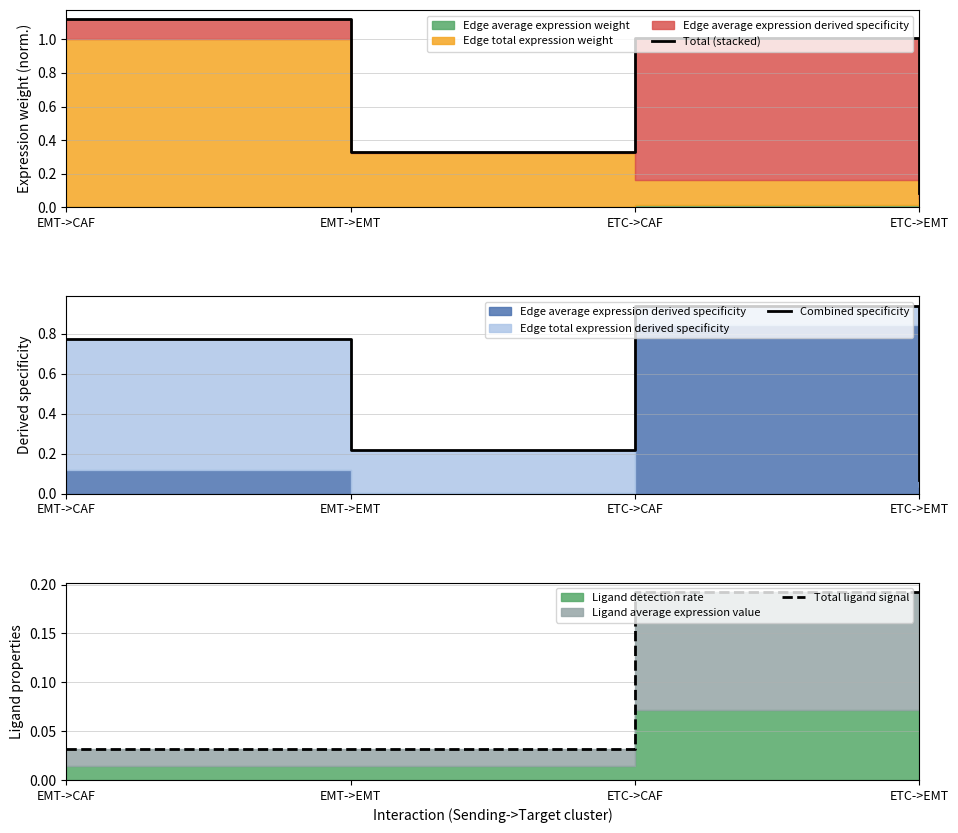

Does the chart have visible grid lines?

Yes